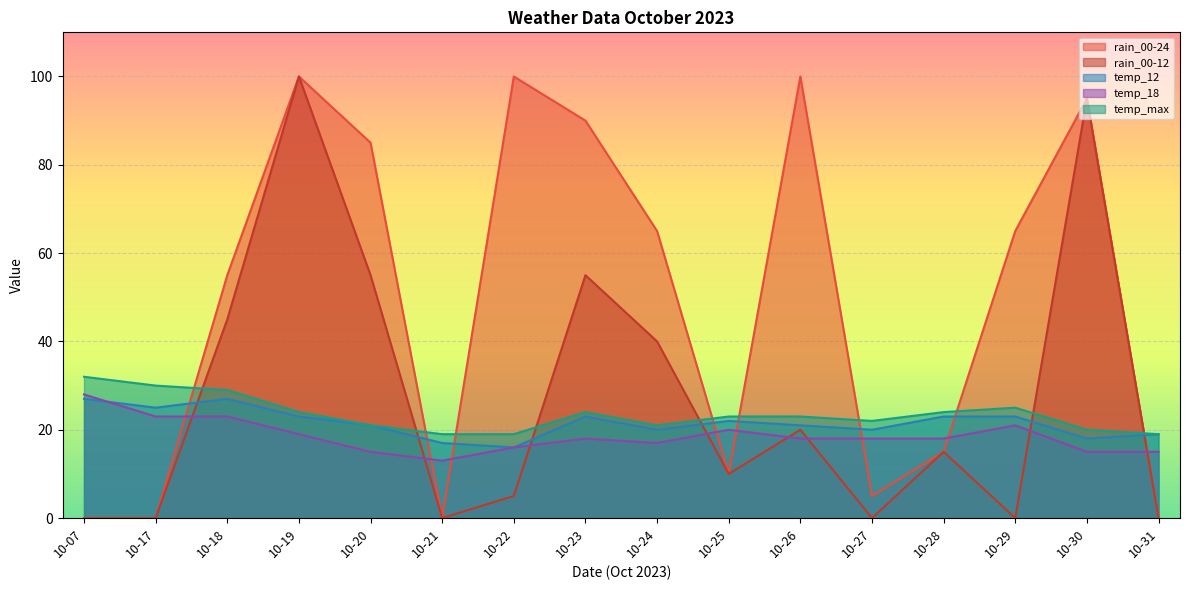

Reading left to right, what are all the values shown in this chart?

rain_00-24: 10-07=0	10-17=0	10-18=55	10-19=100	10-20=85	10-21=0	10-22=100	10-23=90	10-24=65	10-25=10	10-26=100	10-27=5	10-28=15	10-29=65	10-30=95	10-31=0
rain_00-12: 10-07=0	10-17=0	10-18=45	10-19=100	10-20=55	10-21=0	10-22=5	10-23=55	10-24=40	10-25=10	10-26=20	10-27=0	10-28=15	10-29=0	10-30=95	10-31=0
temp_12: 10-07=27	10-17=25	10-18=27	10-19=23	10-20=21	10-21=17	10-22=16	10-23=23	10-24=20	10-25=22	10-26=21	10-27=20	10-28=23	10-29=23	10-30=18	10-31=19
temp_18: 10-07=28	10-17=23	10-18=23	10-19=19	10-20=15	10-21=13	10-22=16	10-23=18	10-24=17	10-25=20	10-26=18	10-27=18	10-28=18	10-29=21	10-30=15	10-31=15
temp_max: 10-07=32	10-17=30	10-18=29	10-19=24	10-20=21	10-21=19	10-22=19	10-23=24	10-24=21	10-25=23	10-26=23	10-27=22	10-28=24	10-29=25	10-30=20	10-31=19